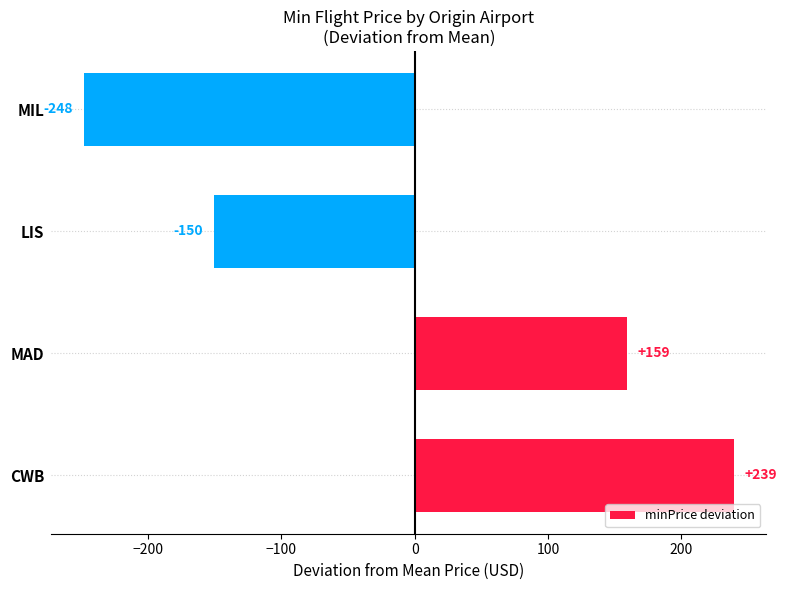

Between LIS and CWB, which is larger?

CWB